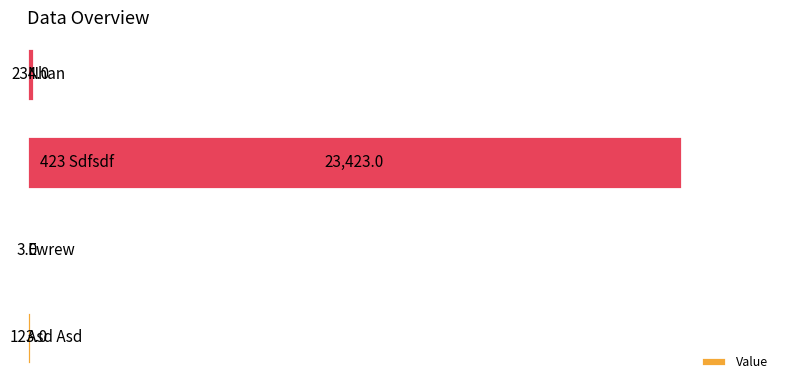

What is the maximum value shown in the chart?

23423